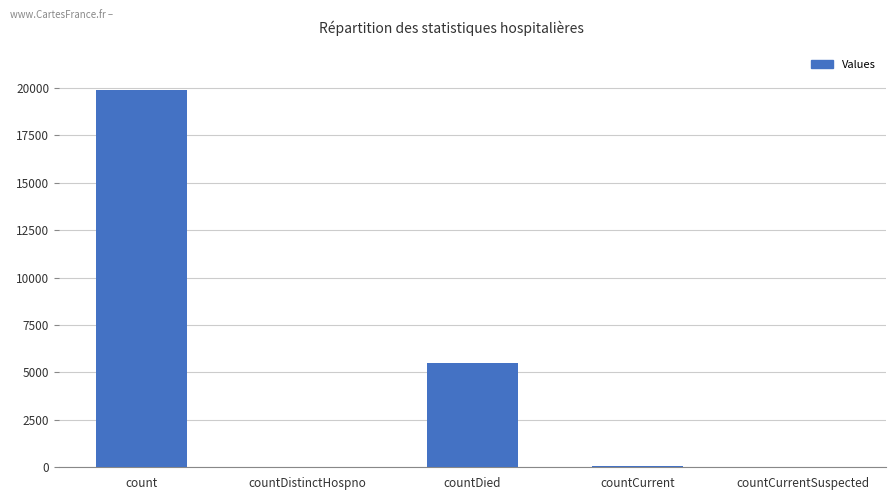

What is the sum of all values?

25468